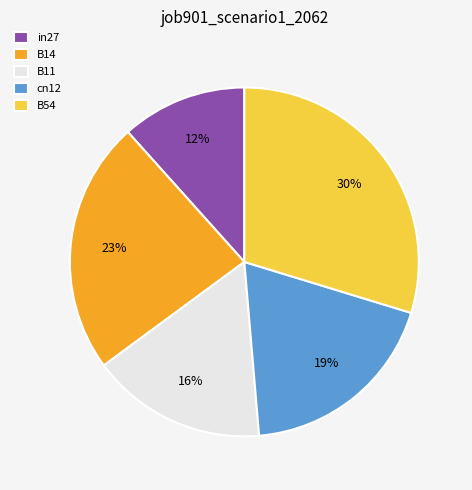

Does B54 account for over 50% of the chart?

No